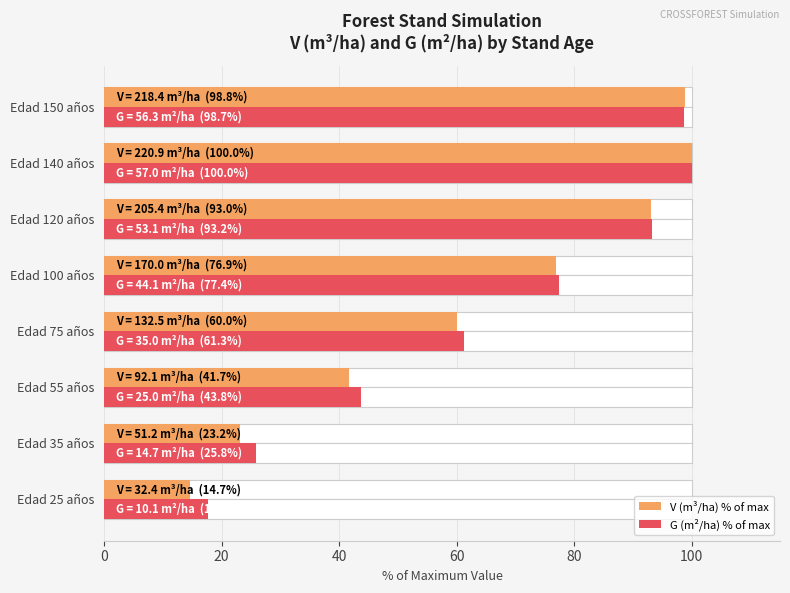

How many bars are there in each group?

2